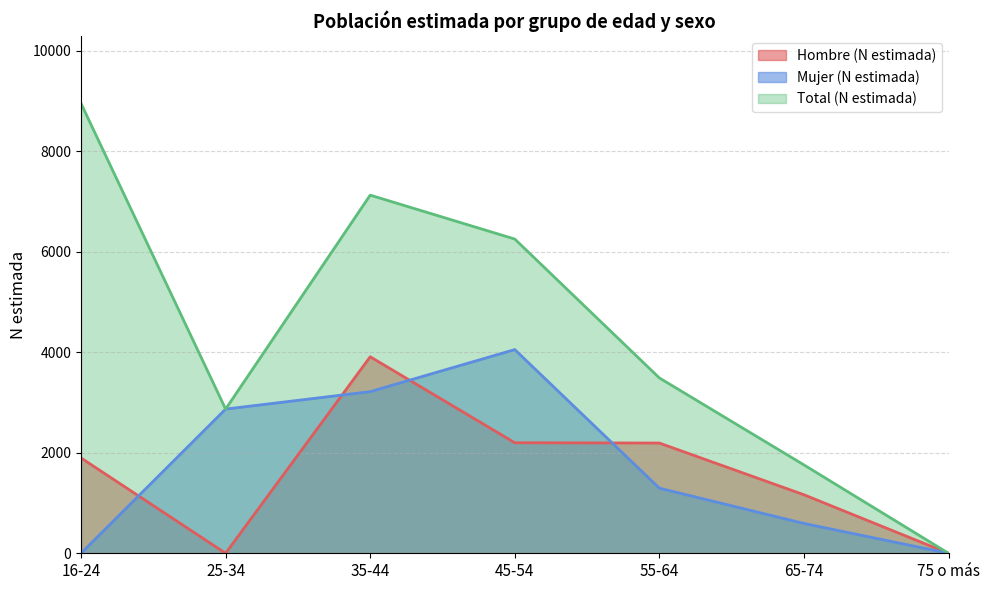

List the series in order of their peak value, highest first.

Total (N estimada), Mujer (N estimada), Hombre (N estimada)